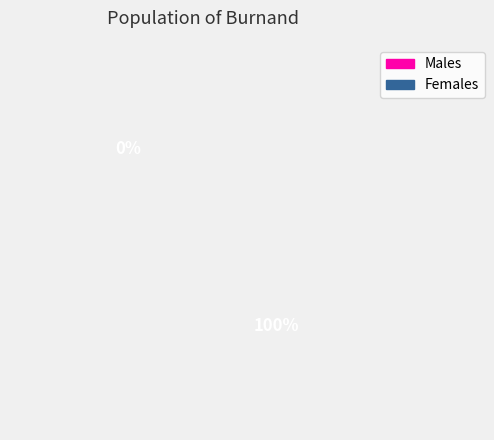

What percentage is the 1 slice, to the nearest percent?

100%